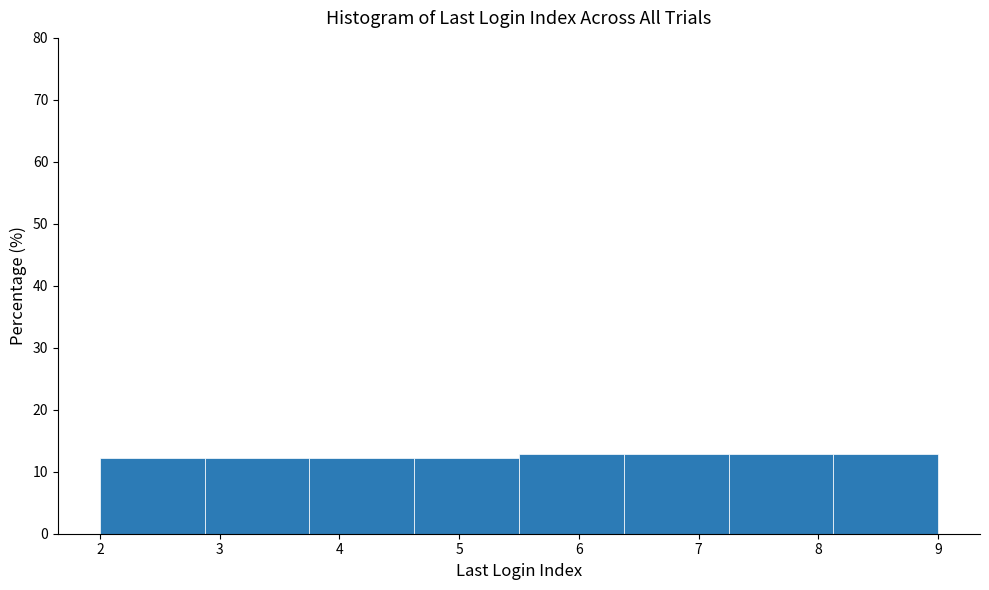

Reading left to right, transcribe this chart: for each bar, give the range it covers on the x-axis and its height. Neither the bar edges nor the heights are printed on the chart, so give them approximately, as read against the axes.

2.0 to 2.9: 12
2.9 to 3.8: 12
3.8 to 4.6: 12
4.6 to 5.5: 12
5.5 to 6.4: 13
6.4 to 7.3: 13
7.3 to 8.1: 13
8.1 to 9.0: 13